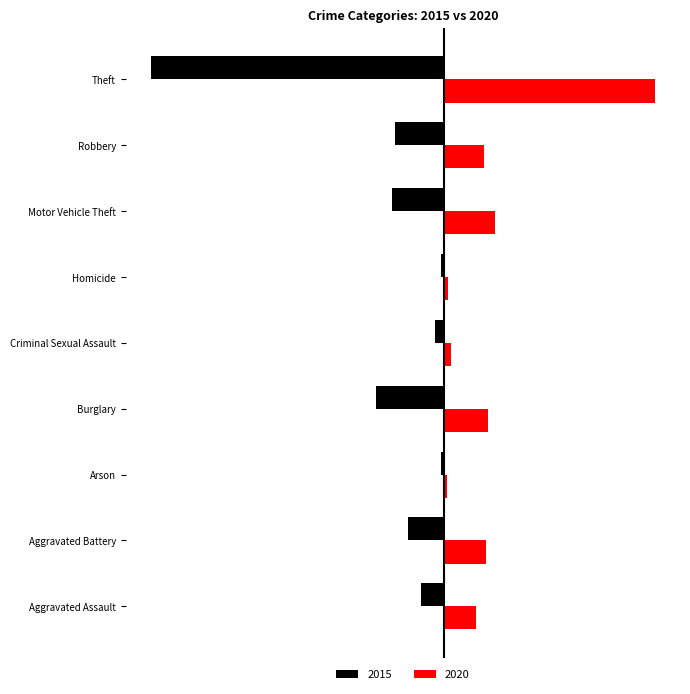

What is the difference between the maximum and minimum values in the 2020 series?

40757